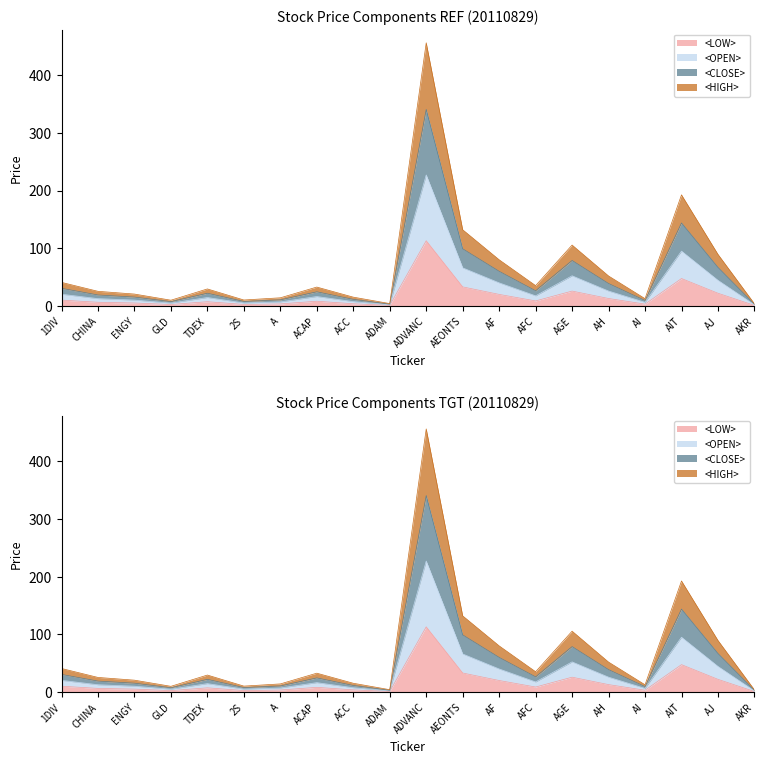

Which series has the largest total across all categories?

<CLOSE>